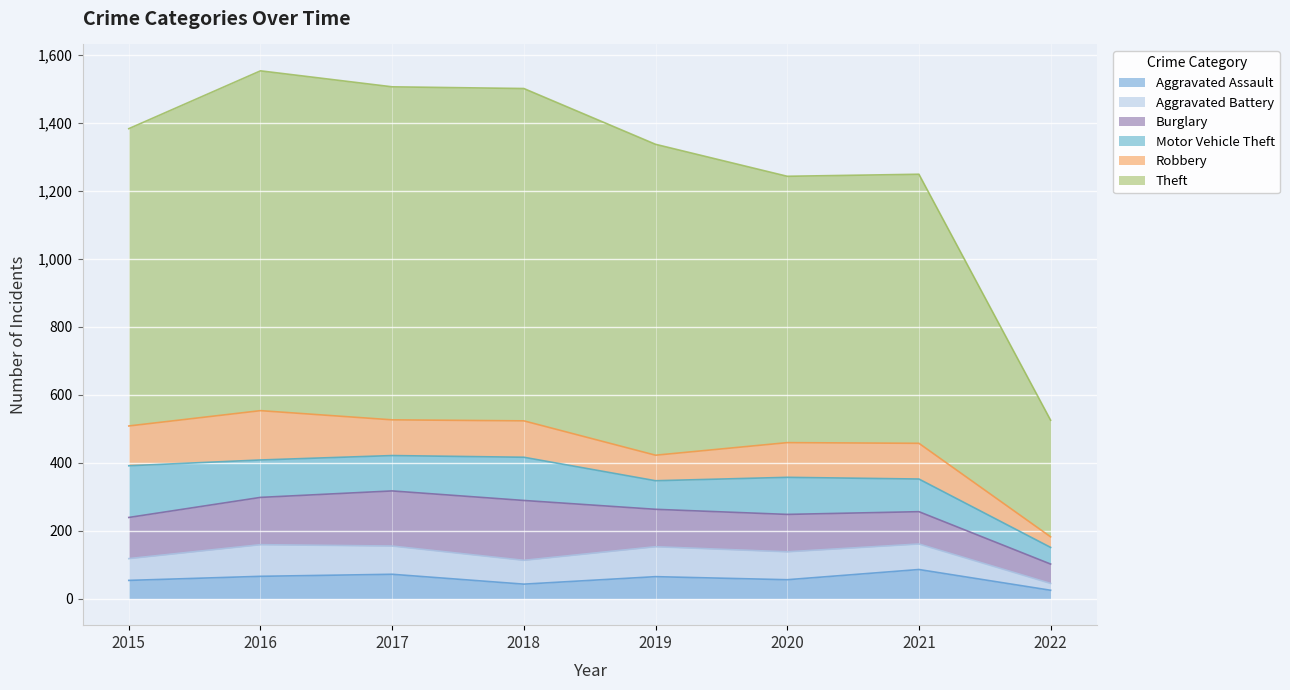

What is the approximate value of Burglary at 2022, to the nearest 10?

60